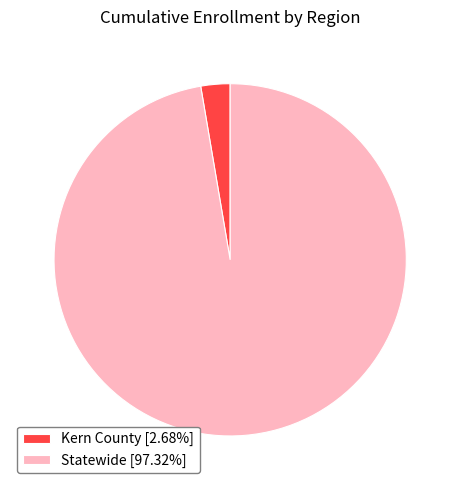

Count the number of slices in the pie.

2